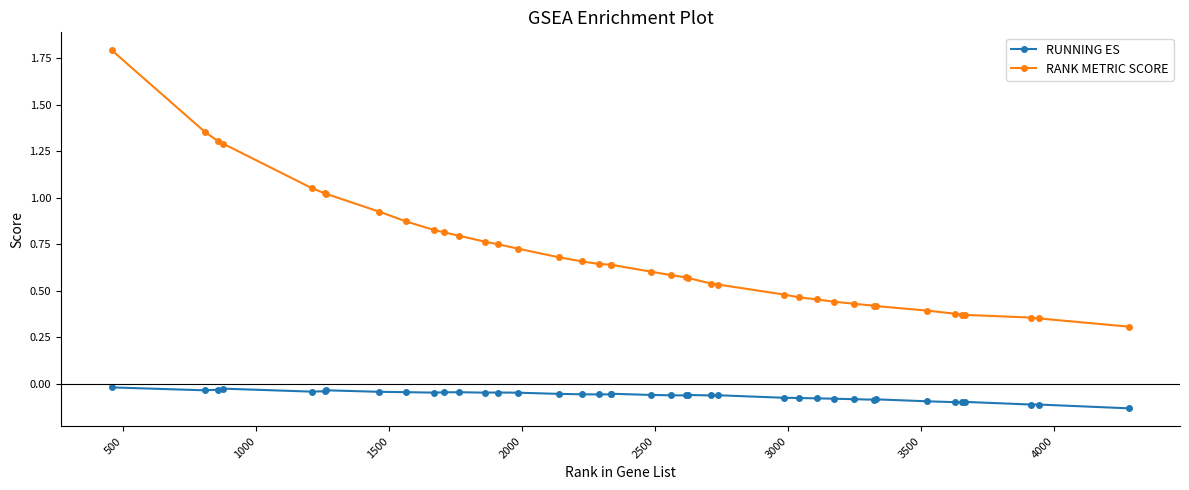

True or false: RUNNING ES has more than 2 interior local peaks.

True